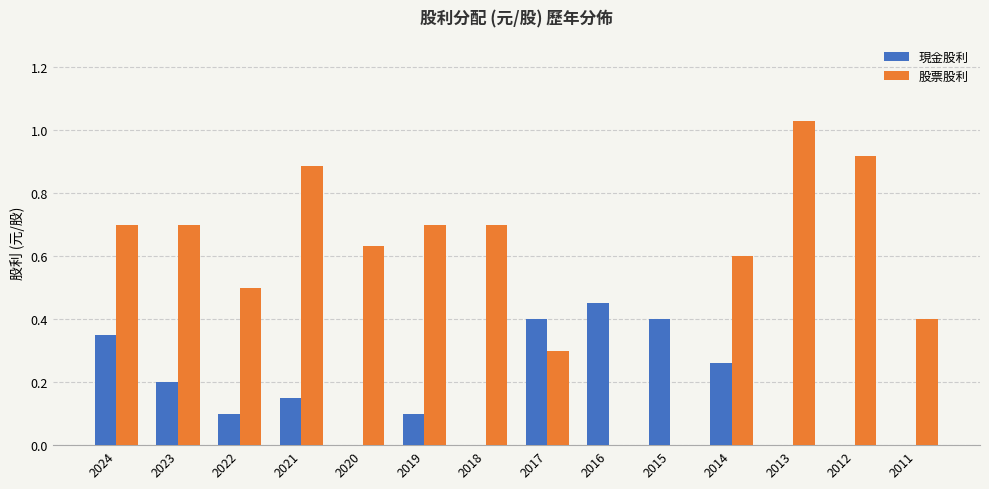

Is the value of 股票股利 at 2019 greater than the value of 現金股利 at 2024?

Yes